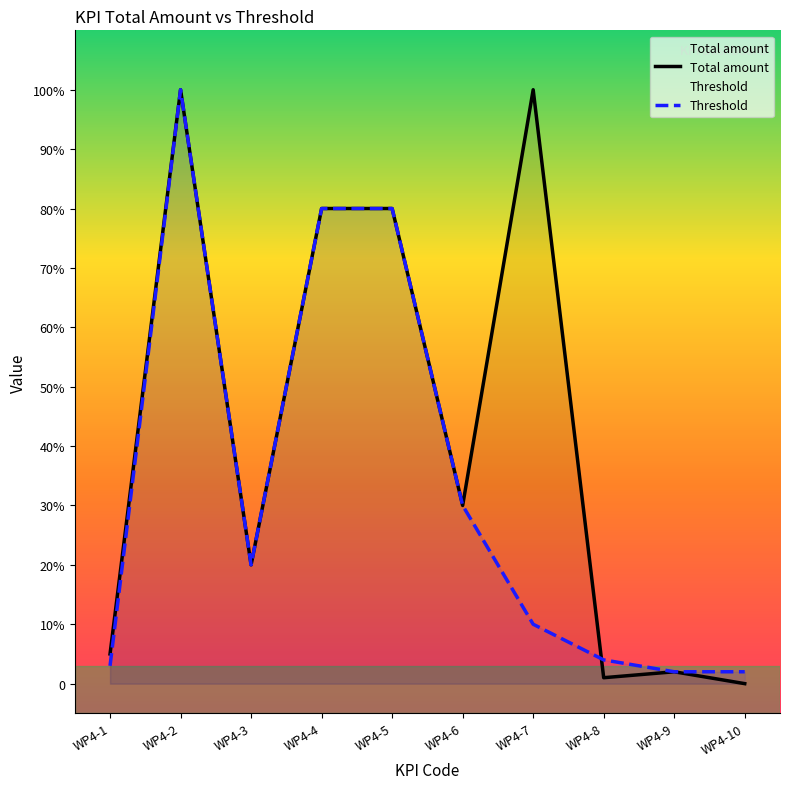

Does the chart have visible grid lines?

No